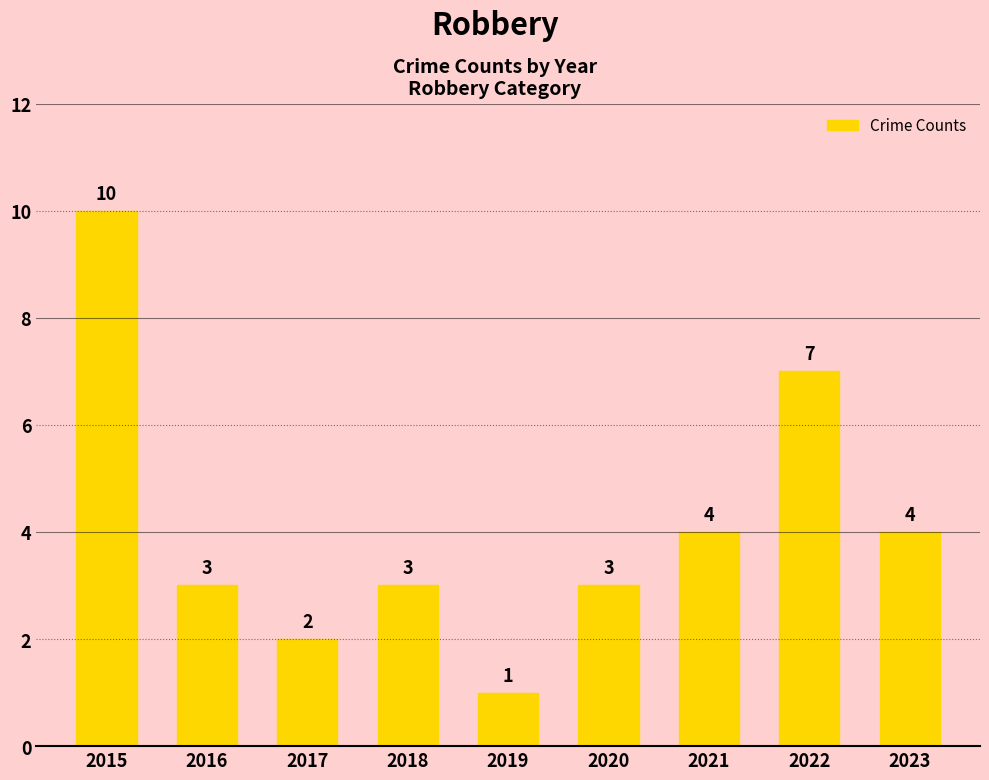

At which category does the chart reach its peak across all series?

2015